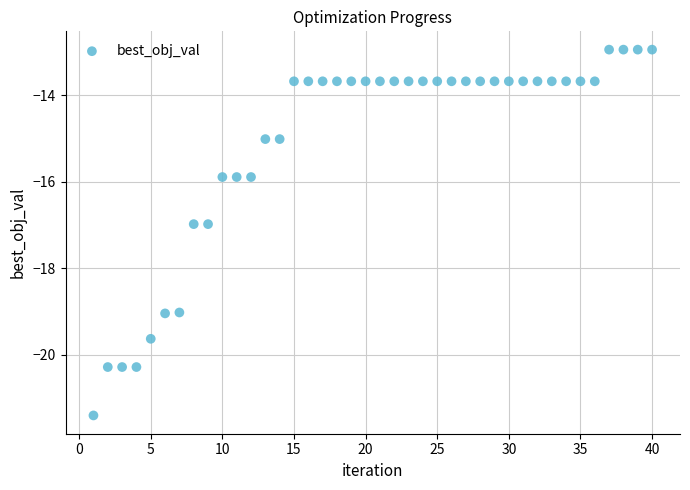

What is the range of Y values (max minus min)?

8.5